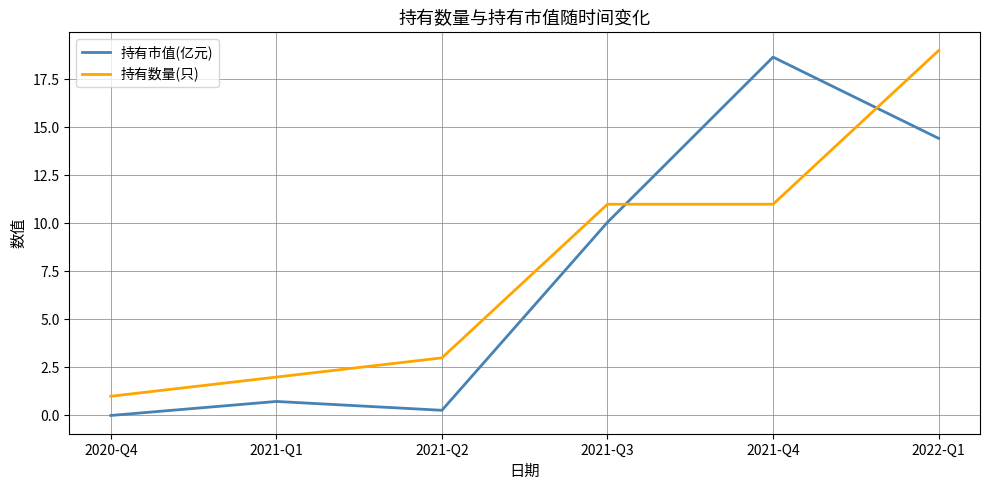

What position from the left is 2021-Q3?

4